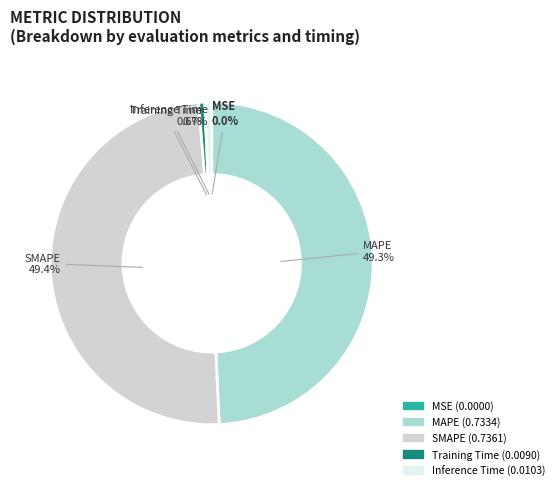

The SMAPE slice represents 39% of the pie. True or false?

False